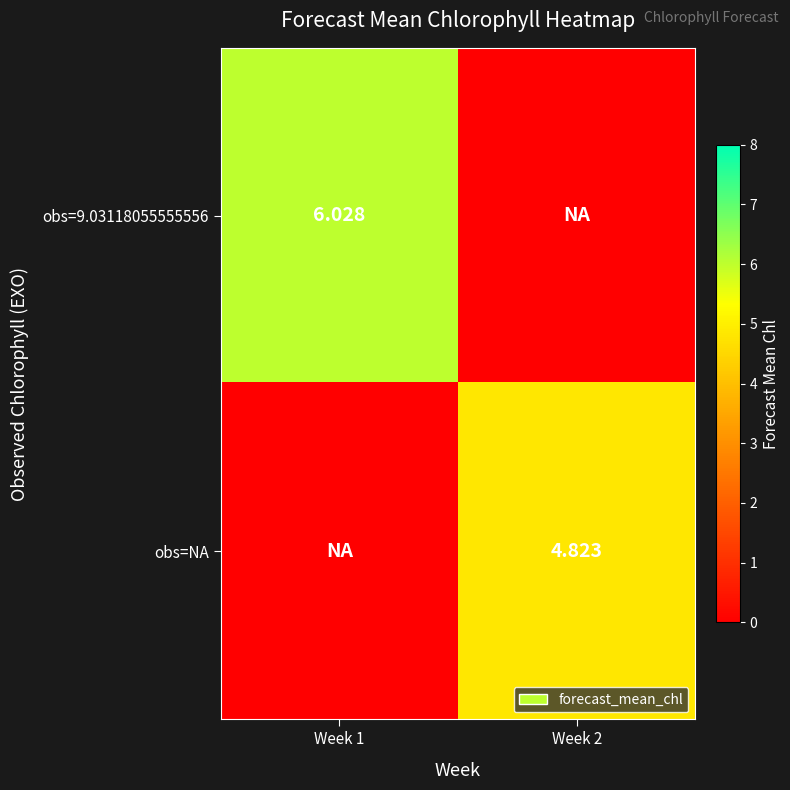

At which label does obs=NA reach its minimum?

Week 1